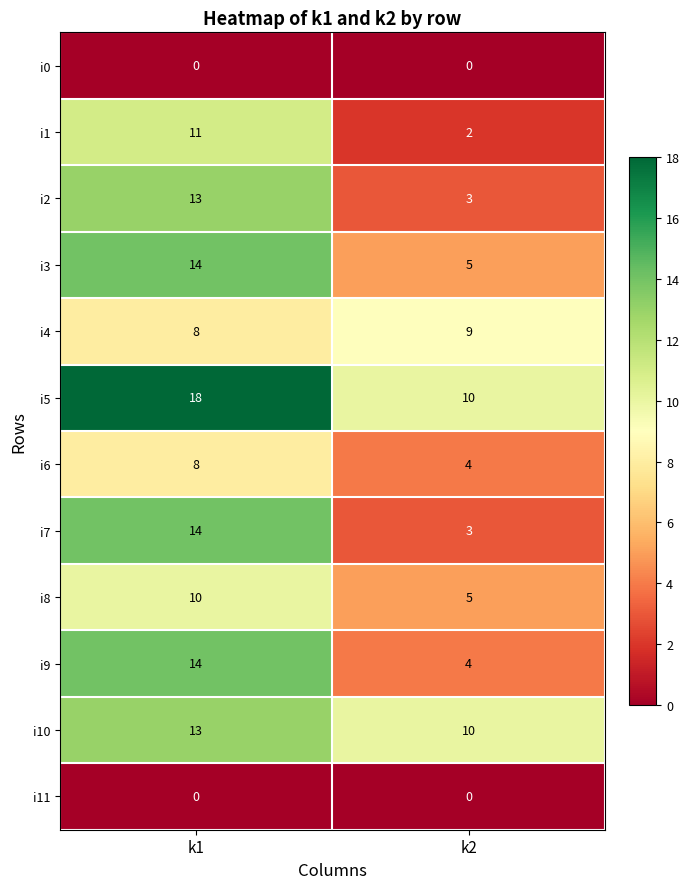

At how many categories does at least one series exceed 3?

2